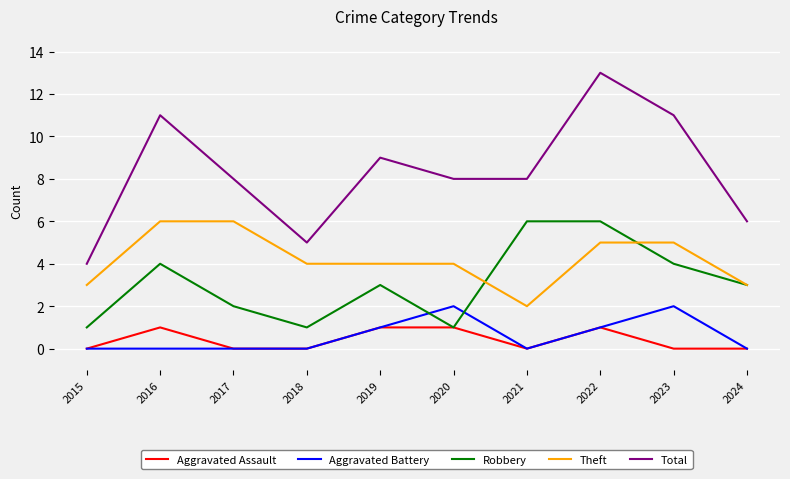

What is the spread (max minus min) of values at 2023?

11